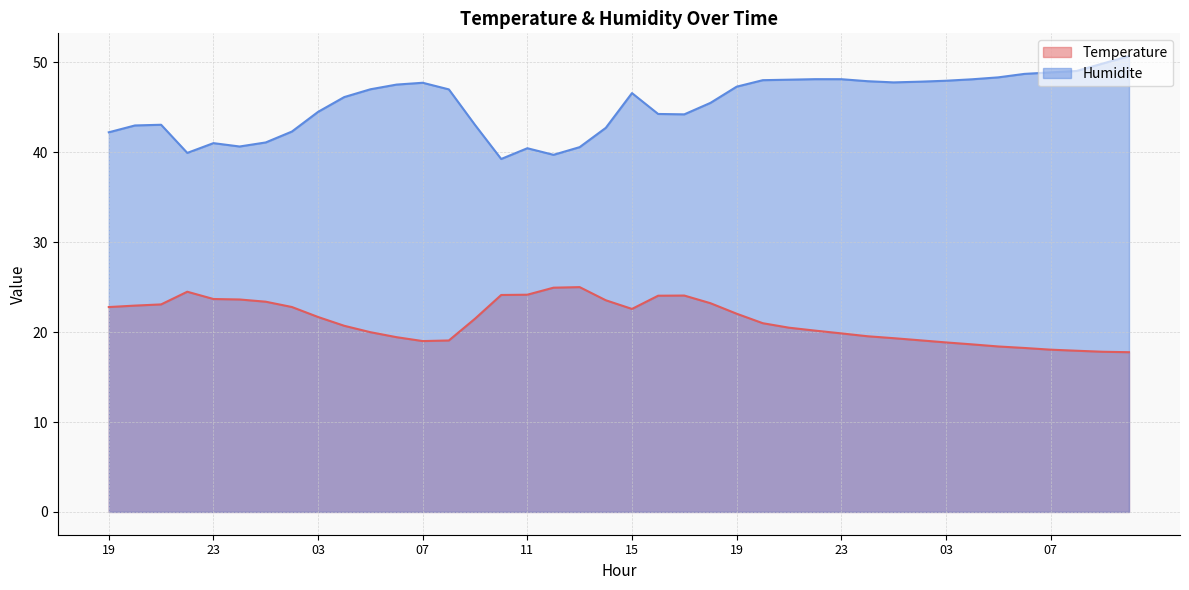

What is the label of the 39th point from the right?

20